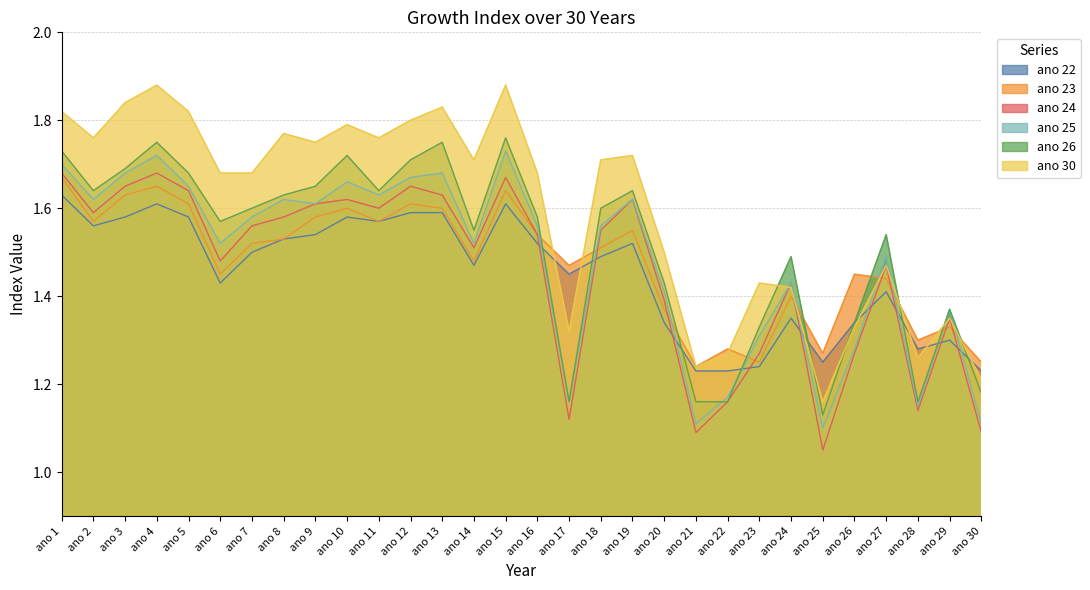

Where is ano 24 nearest to the value 1?

ano 25